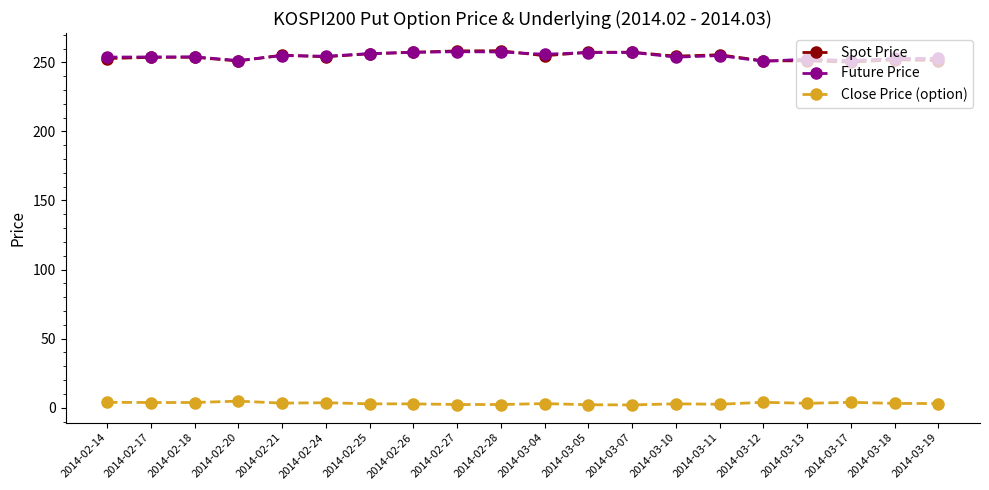

Count the number of data series in this chart.

3